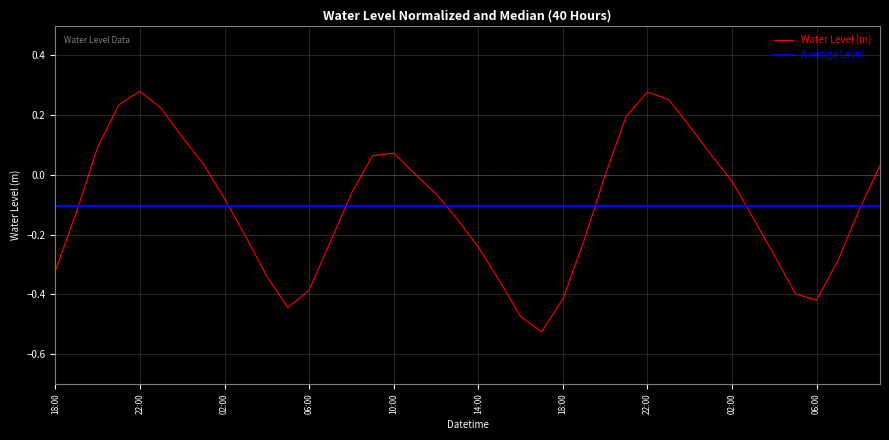

Reading left to right, transcribe all the data shown in this chart.

-0.3	-0.1	0.1	0.2	0.3	0.2	0.1	0.0	-0.1	-0.2	-0.3	-0.4	-0.4	-0.2	-0.1	0.1	0.1	0.0	-0.1	-0.1	-0.2	-0.4	-0.5	-0.5	-0.4	-0.2	-0.0	0.2	0.3	0.3	0.2	0.1	-0.0	-0.1	-0.3	-0.4	-0.4	-0.3	-0.1	0.0